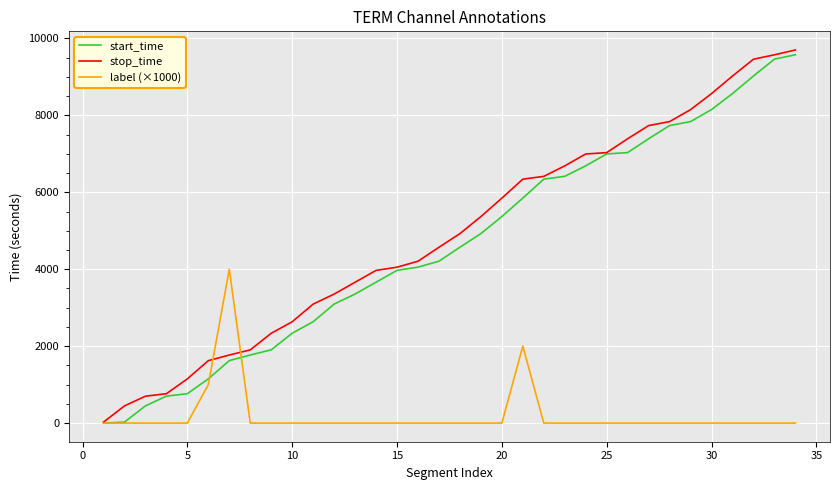

What is the greatest value displayed?

9701